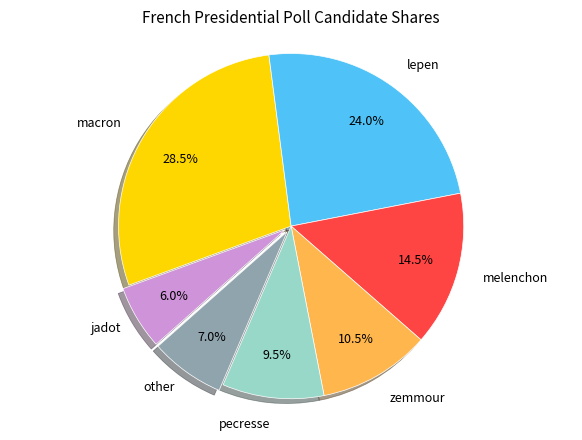

To the nearest percent, what portion does lepen represent?

24%